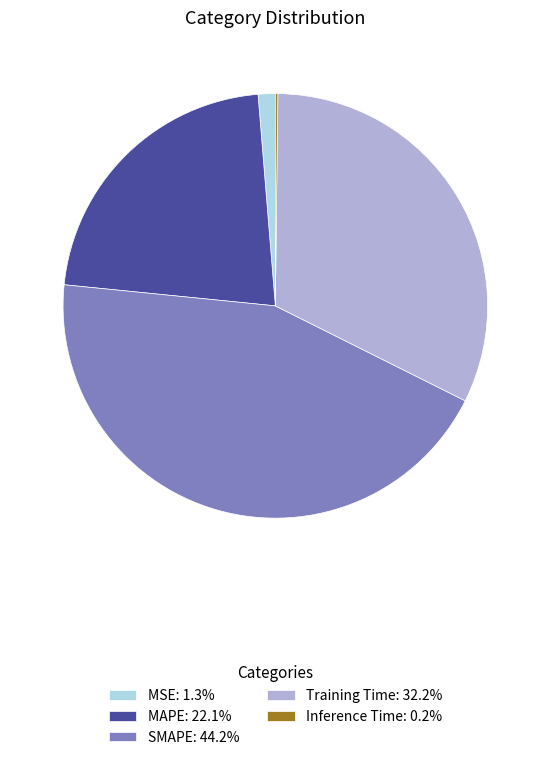

True or false: MAPE accounts for 33% of the total.

False